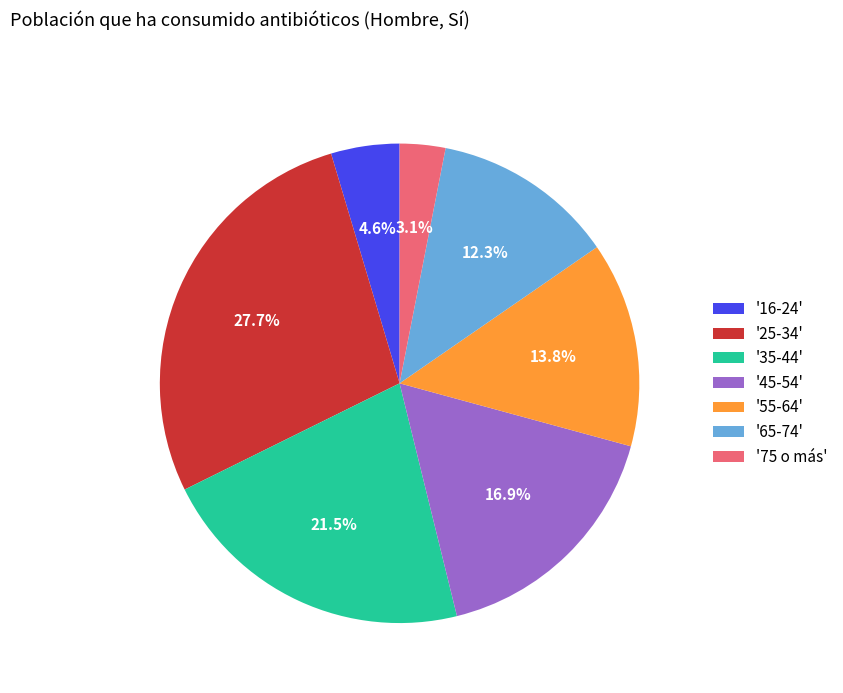

Approximately how many times larger is the value at '75 o más' compared to '16-24'?

0.7